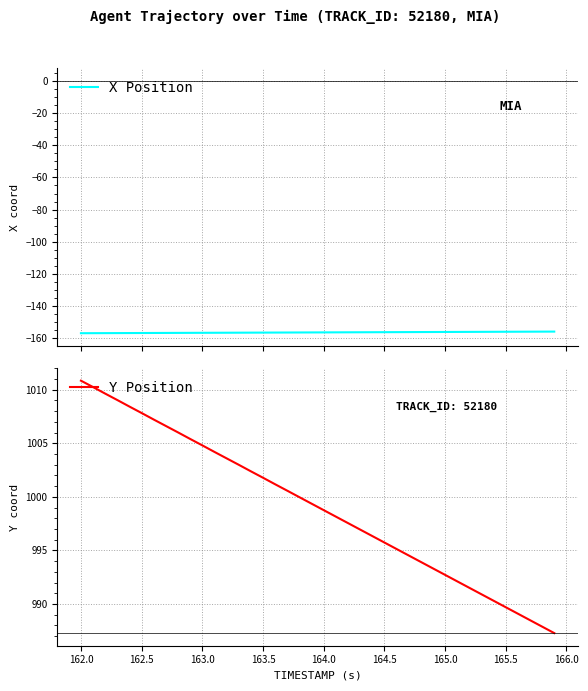

Which category has the highest value in the Y Position series?

162.0